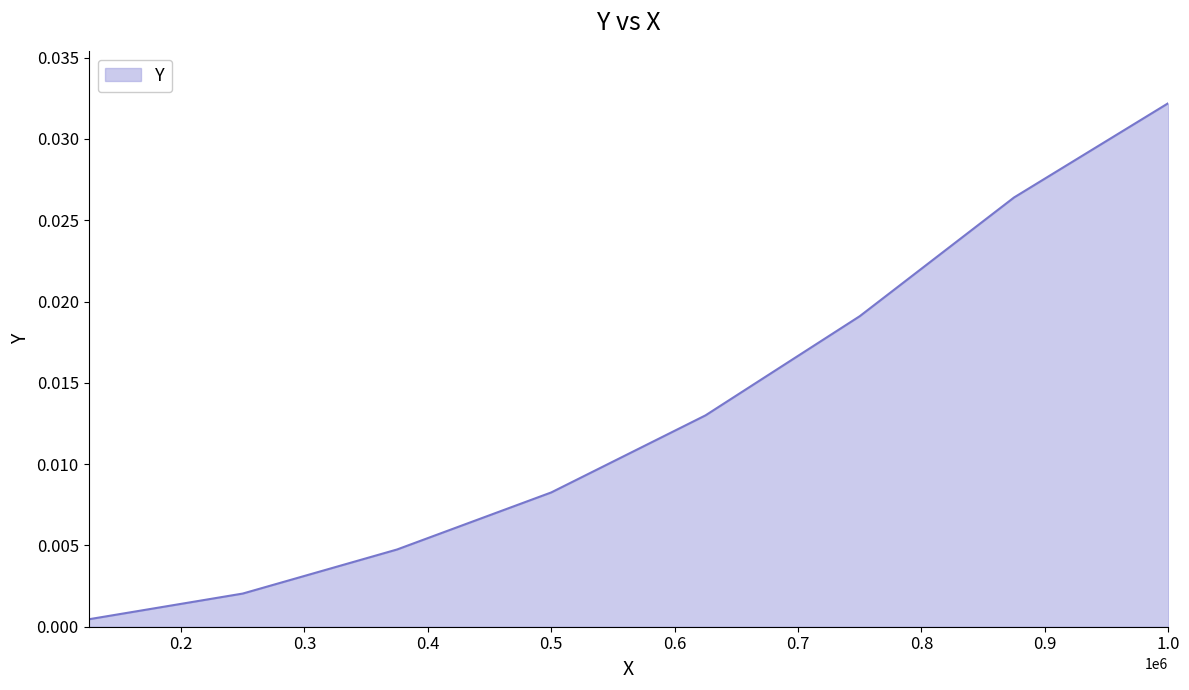

True or false: the data has more than 0 interior local peaks.

False